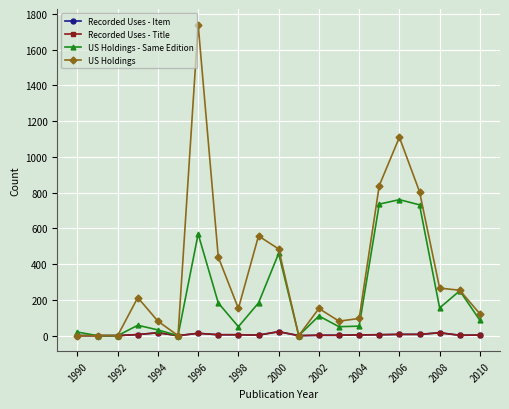

What is the value of the US Holdings point at the 14th from the left?

81